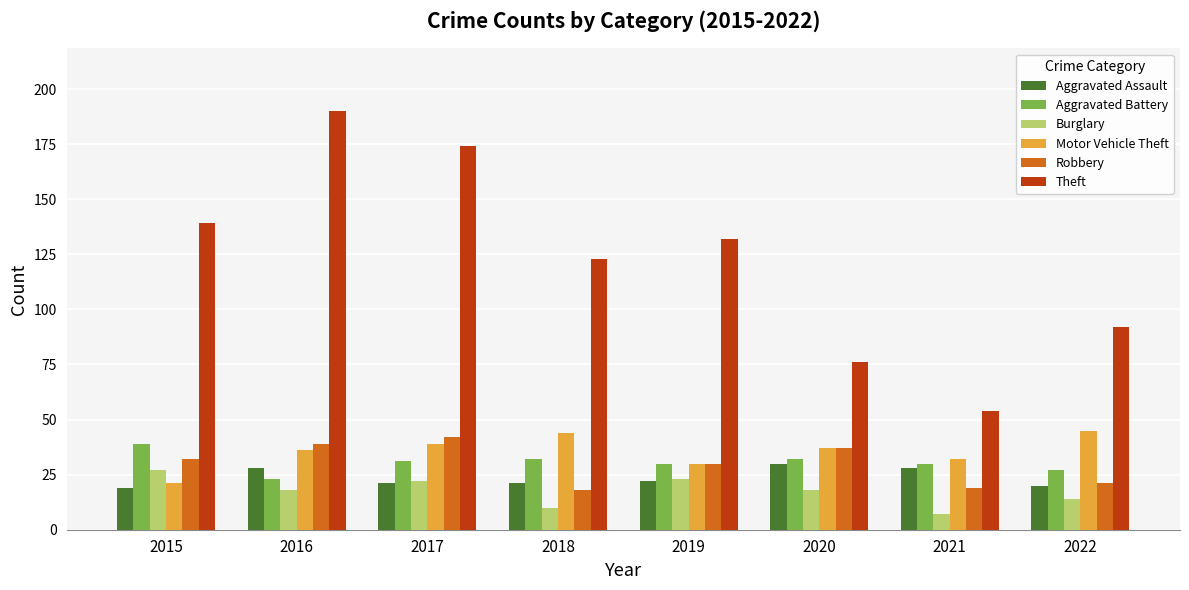

How many distinct data groups are displayed?

6